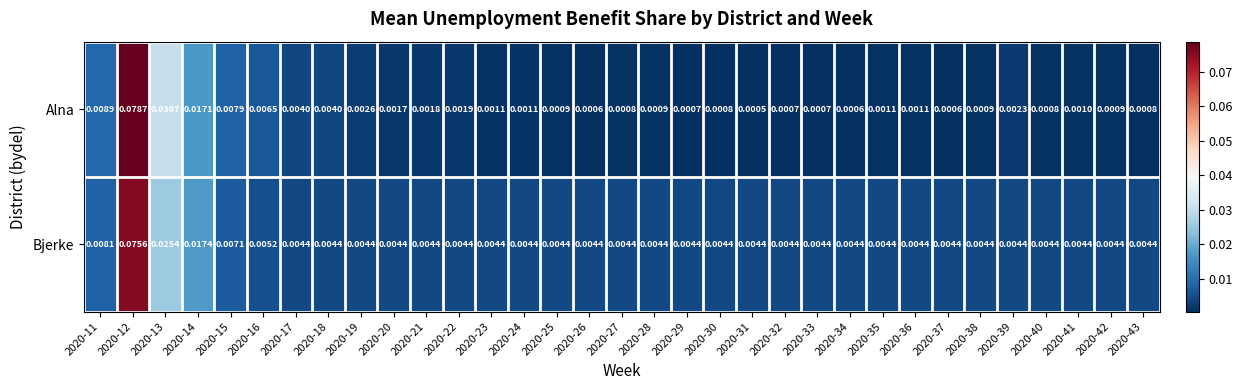

List the series in order of their overall mean, lowest first.

Alna, Bjerke